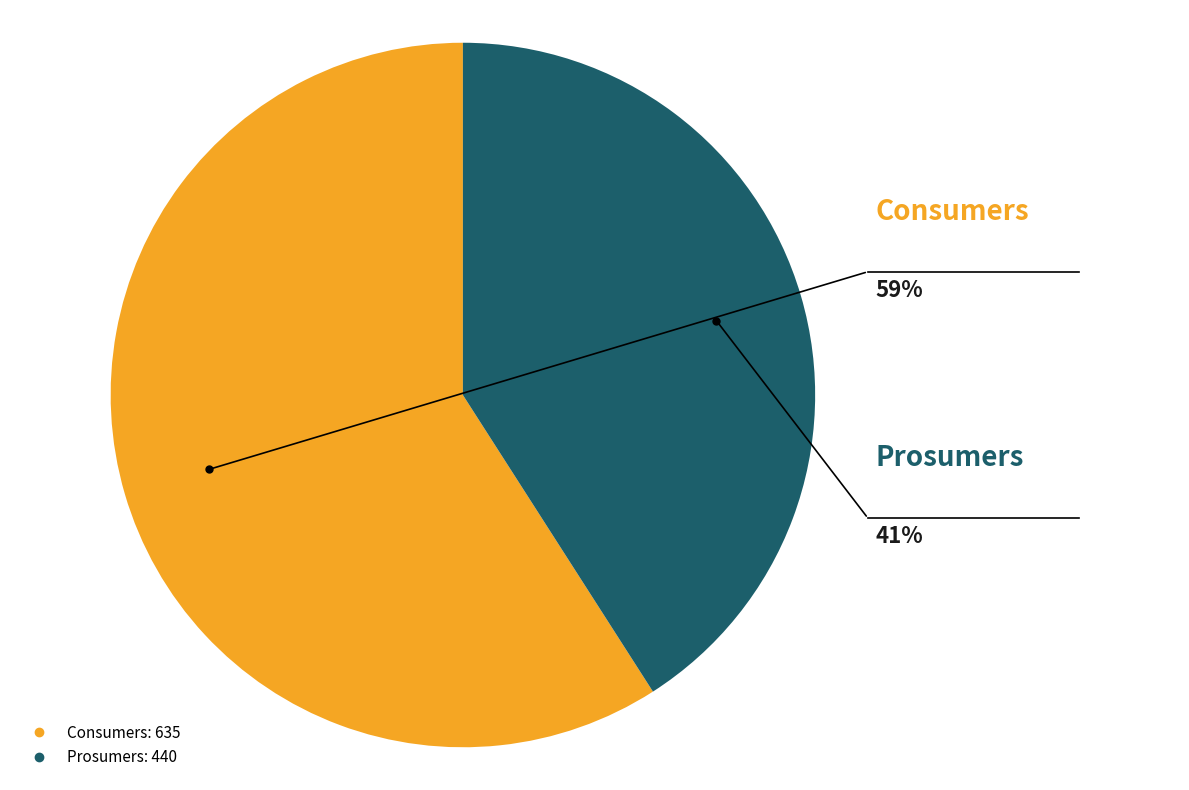

To the nearest percent, what portion does Prosumers represent?

41%